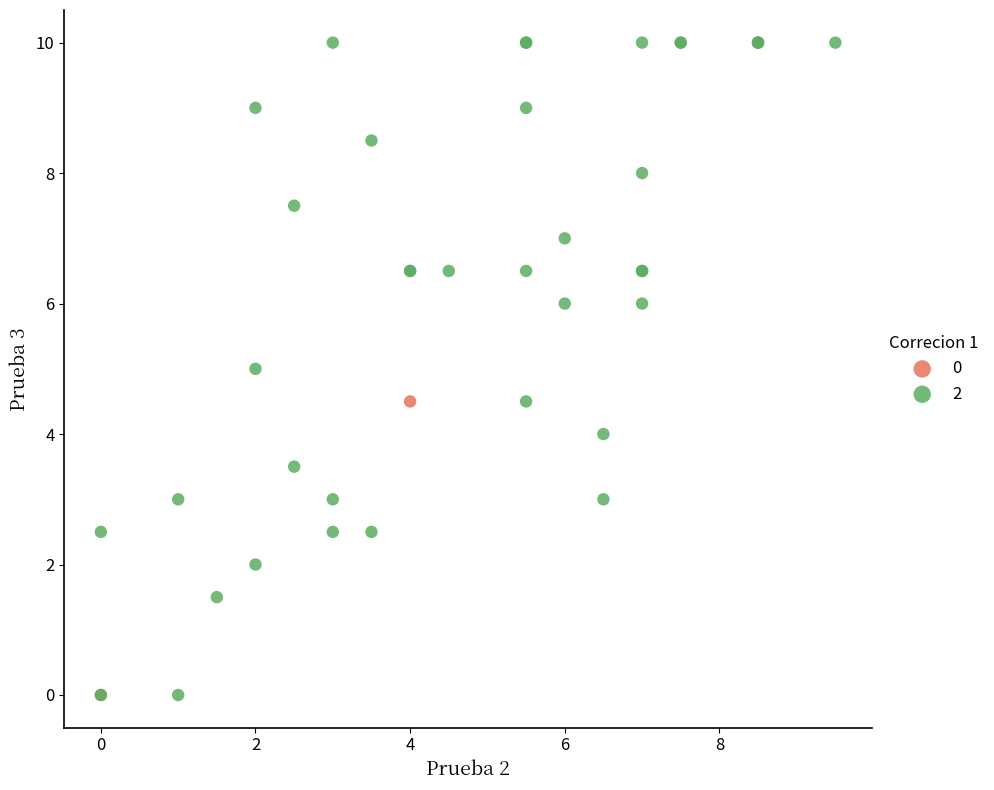

What are all the series names shown in the legend?

0, 2